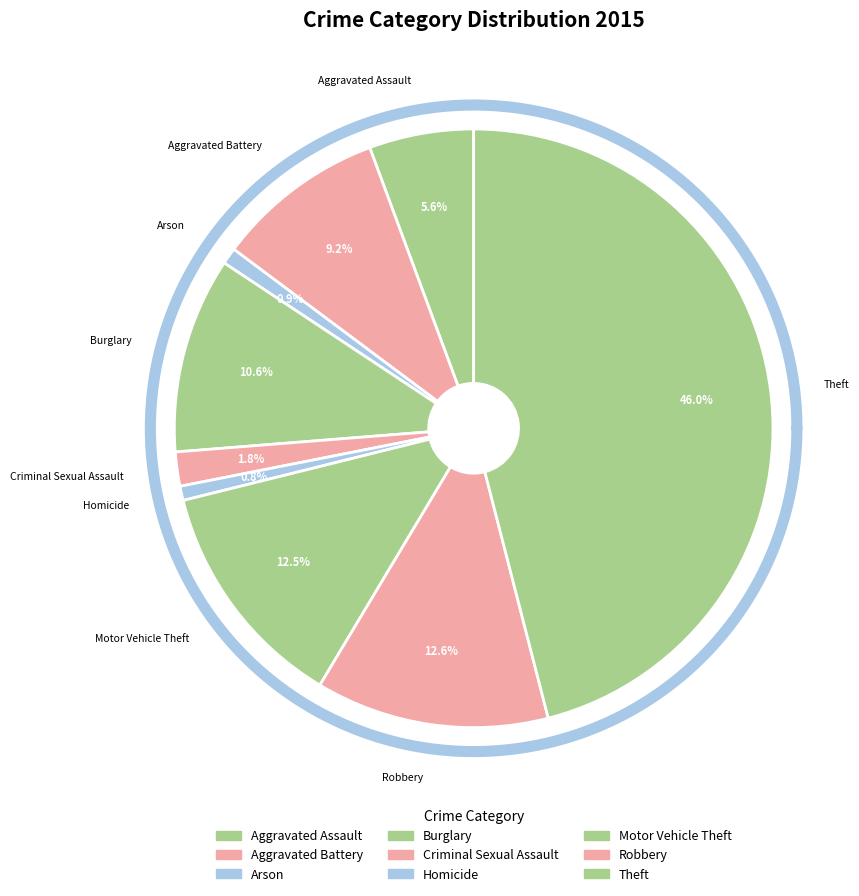

How many segments does this pie chart have?

9